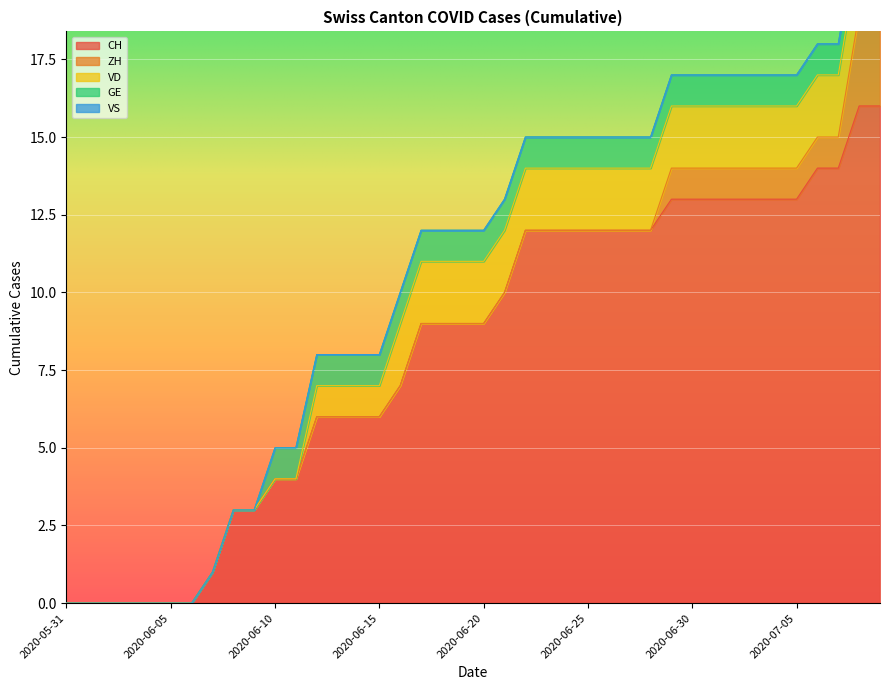

What is the label of the 31st point from the left?

2020-06-30